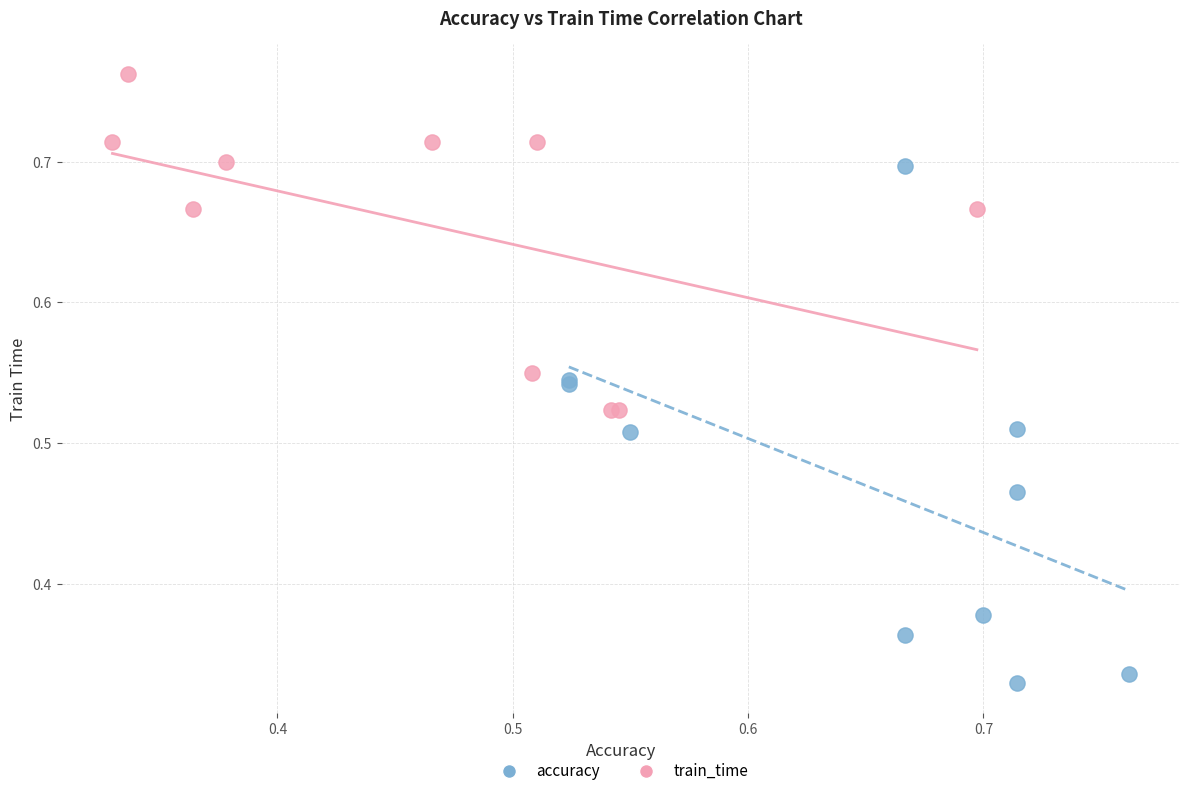

Which series has the largest Y range (max minus min)?

accuracy